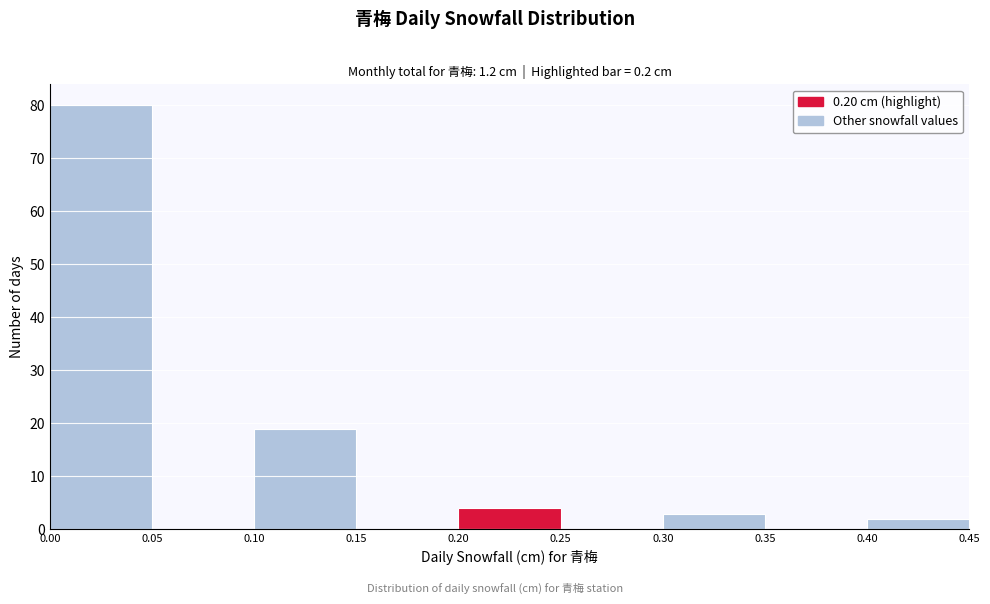

How tall is the bar that spans 0.30 to 0.35 on the x-axis? The values are not printed on the chart, so give them approximately, as read against the axis.

3